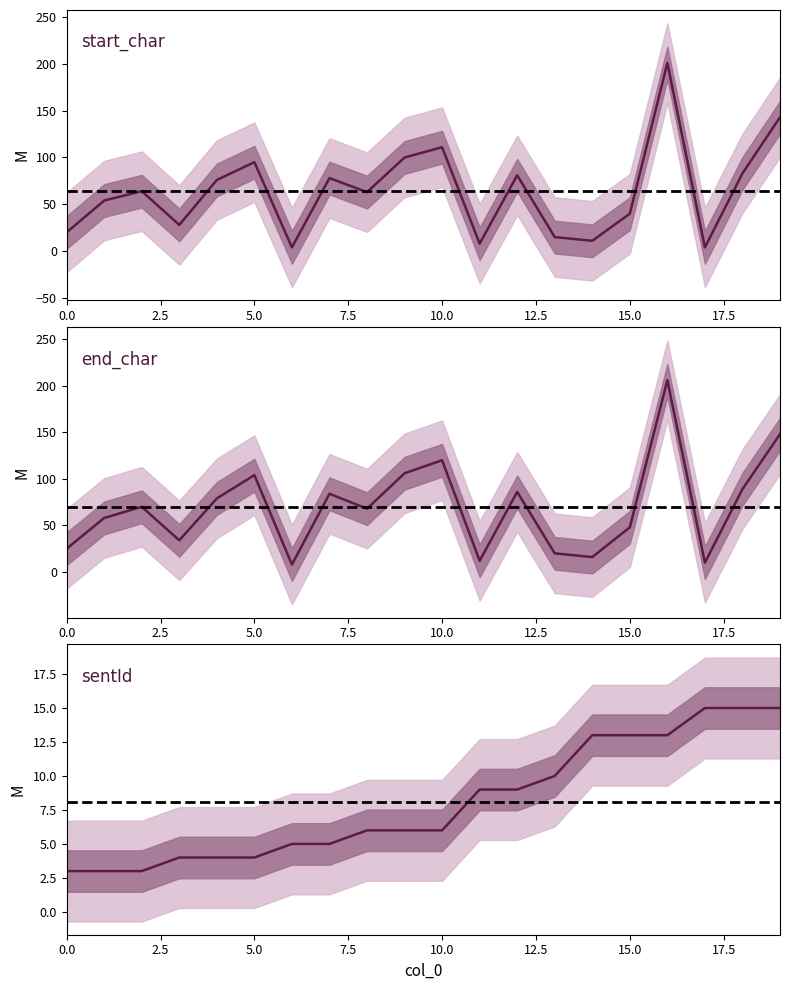

What is the sum of the end_char values at 15 and 7?

132